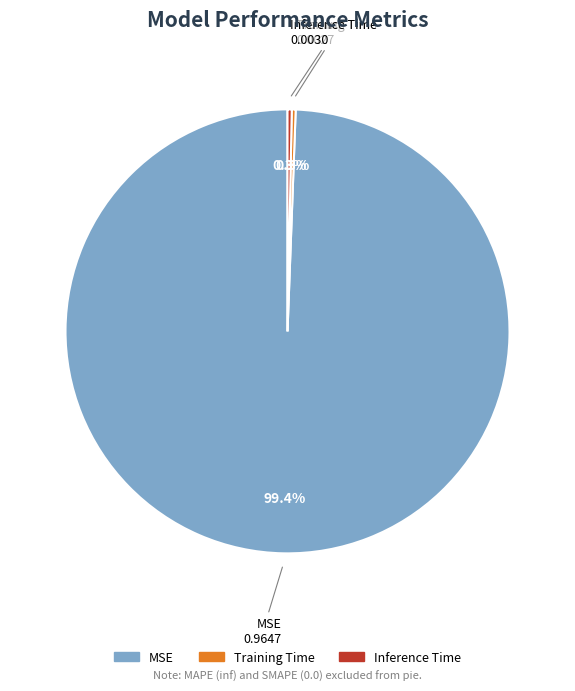

What percentage is NOT represented by MSE?

0.6%